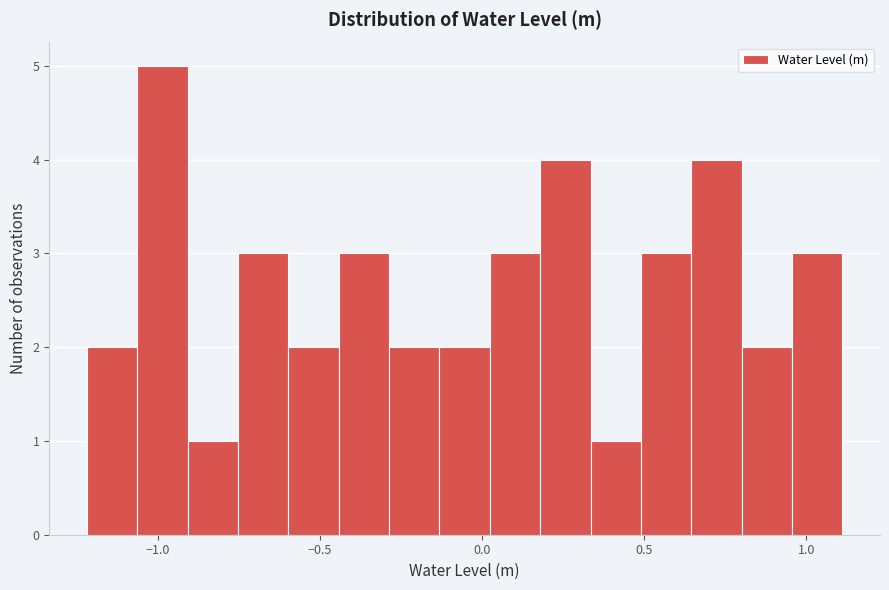

Read against the x-axis, roughly where is the centre of the tallest bar?

-1.00